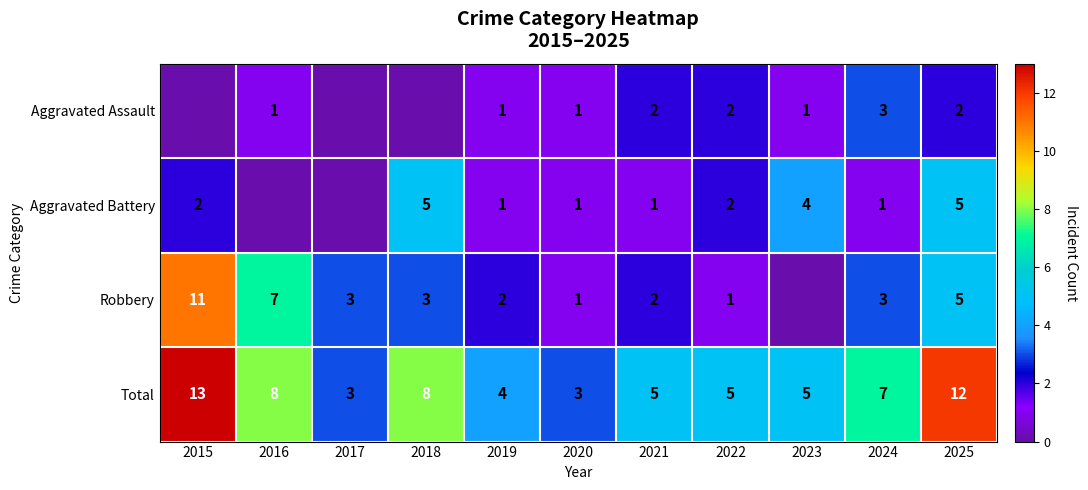

Between 2021 and 2024, which series saw the biggest shift?

Total